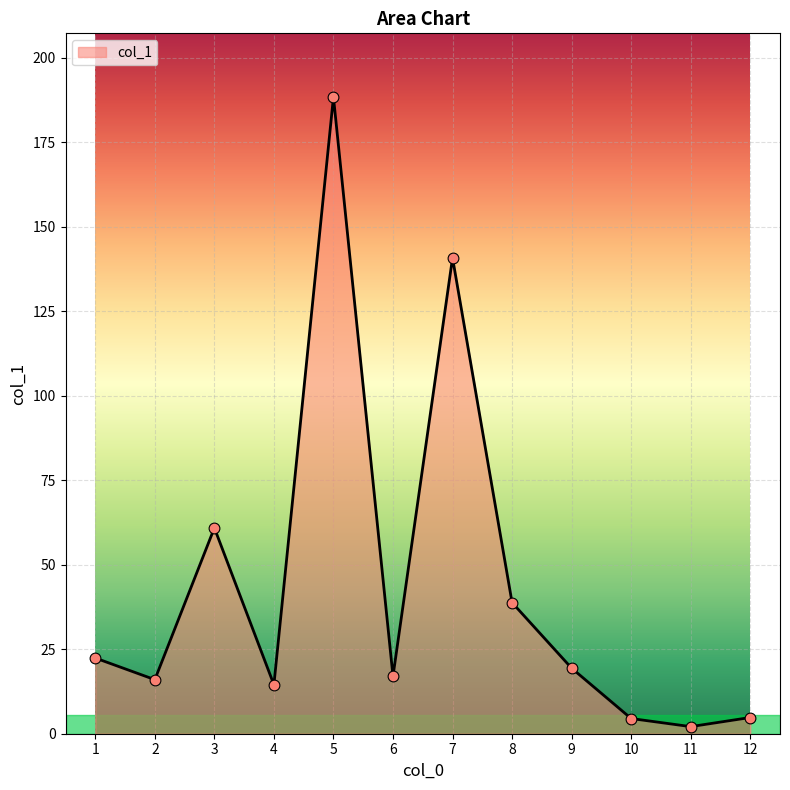

Between 7 and 11, which is larger?

7